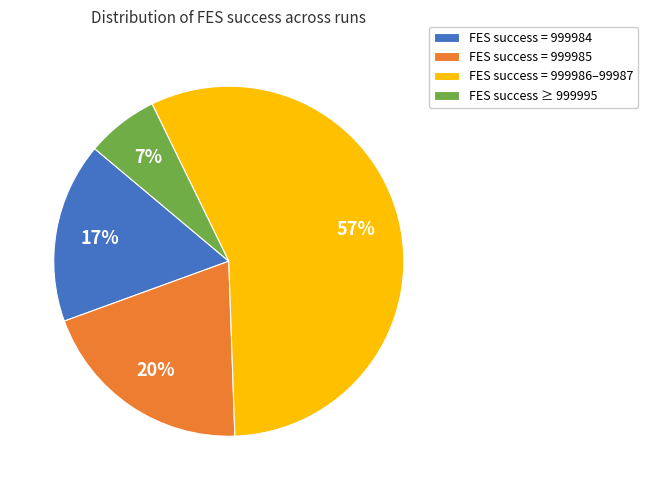

Which slice is the smallest?

FES success ≥ 999995